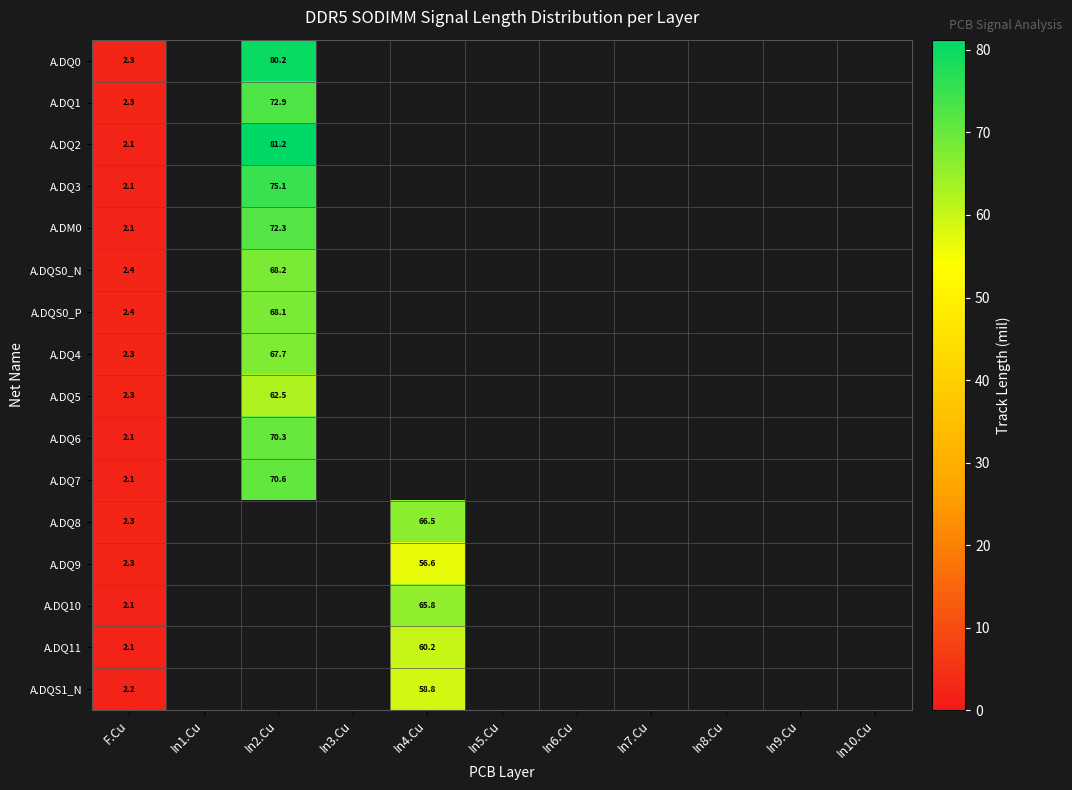

Which label corresponds to the smallest value in the chart?

F.Cu